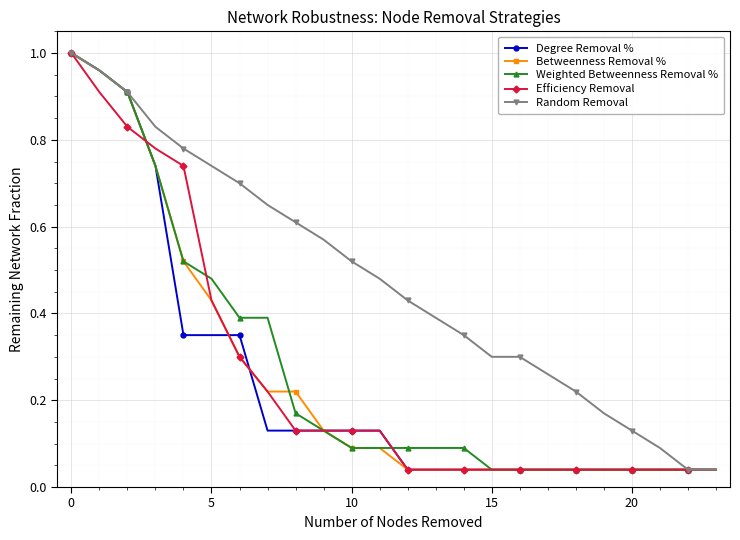

How many data points does each series have?

24